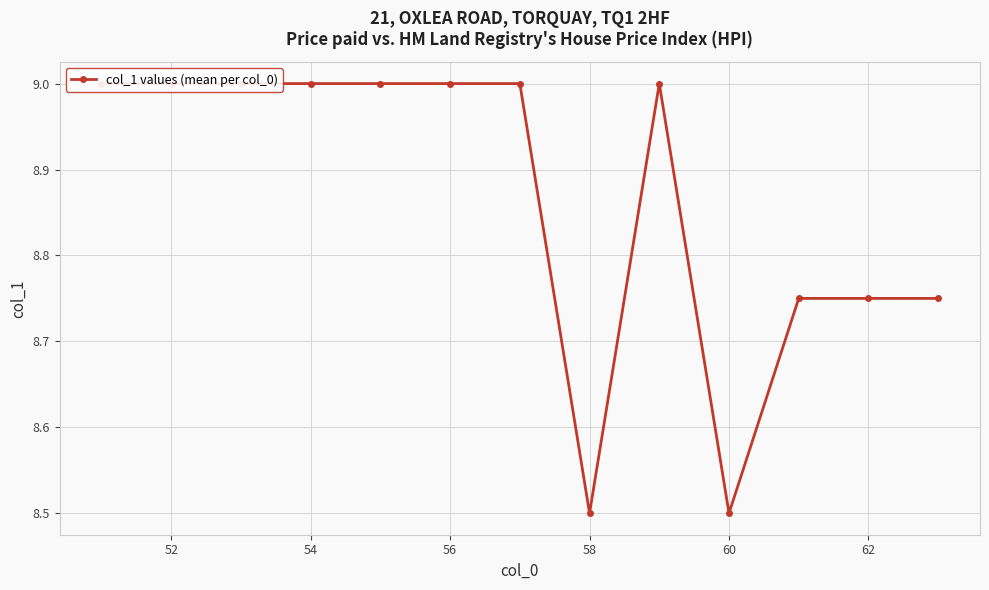

Count the number of data series in this chart.

1